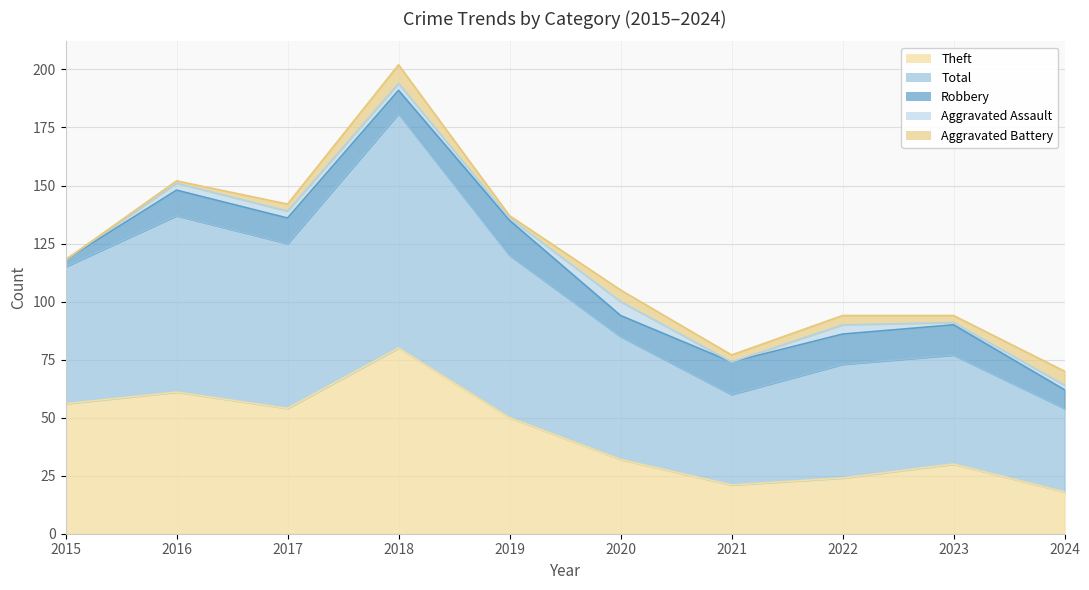

How many values in the Aggravated Battery series exceed 3?

4